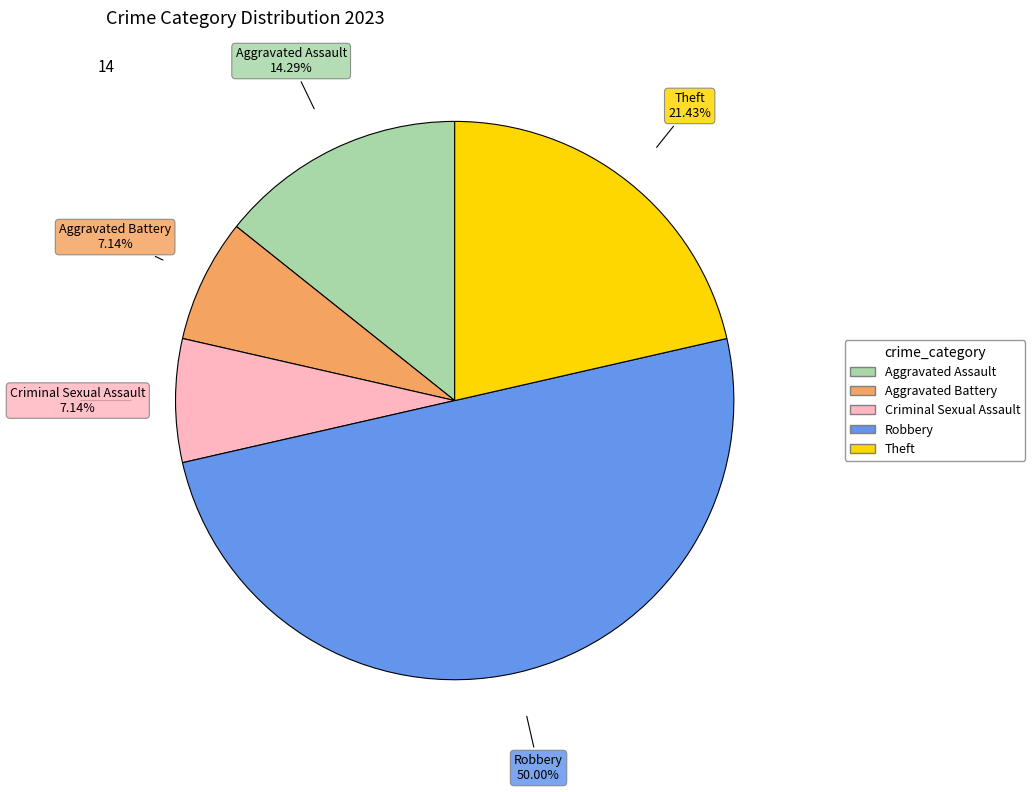

Approximately how many times larger is the value at Theft compared to Criminal Sexual Assault?

3.0